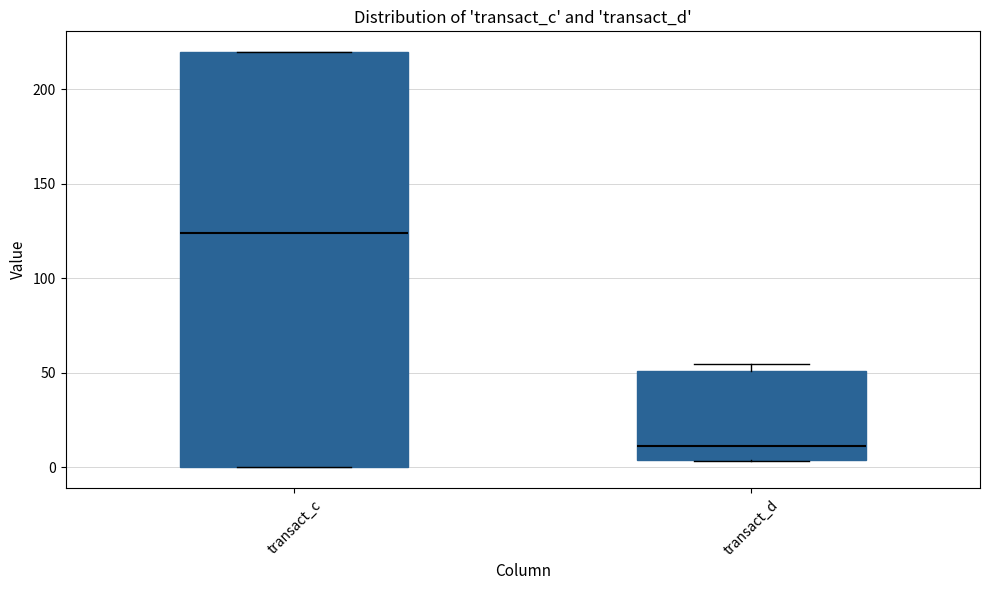

Which box is the tallest, from its lower edge to its upper edge?

transact_c